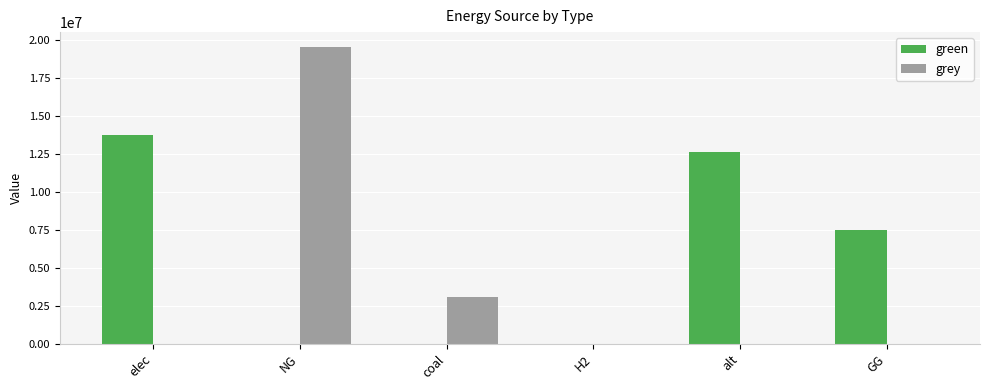

Is it true that grey equals 4862730.2 at coal?

False